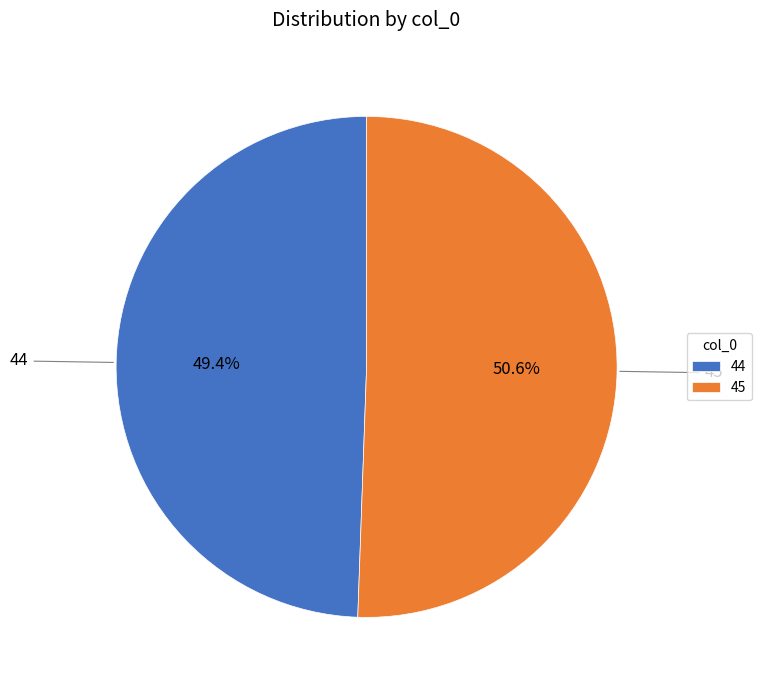

What percentage is the 44 slice, to the nearest percent?

49%